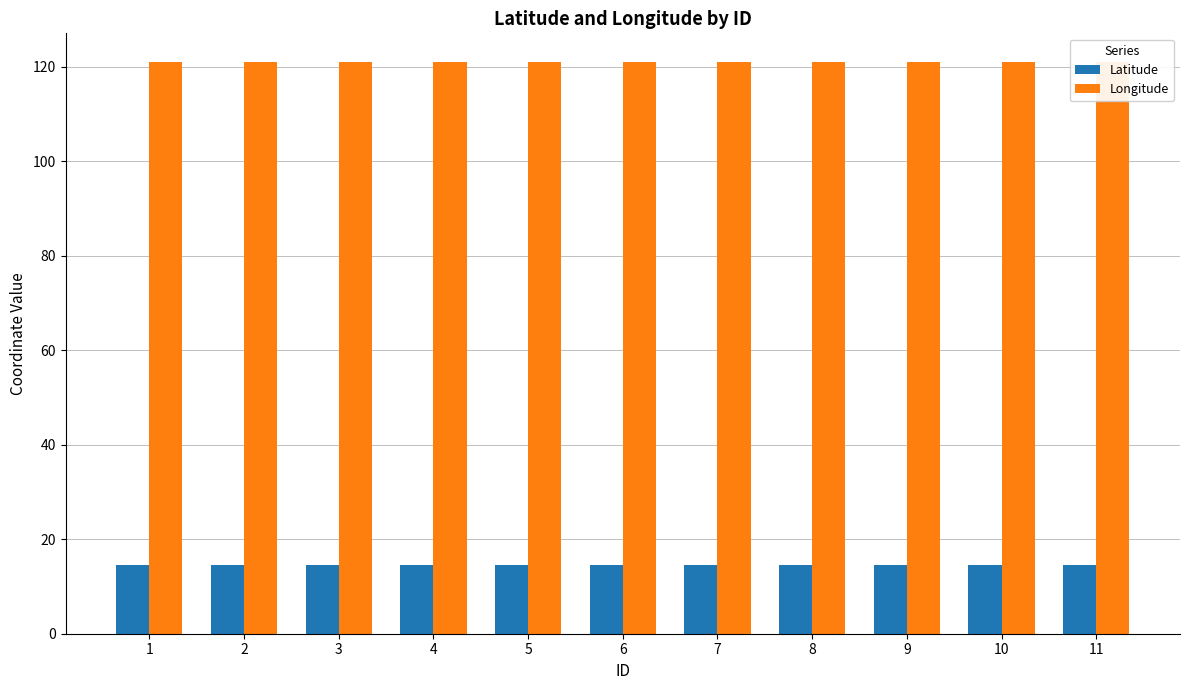

Count the number of categories in the chart.

11